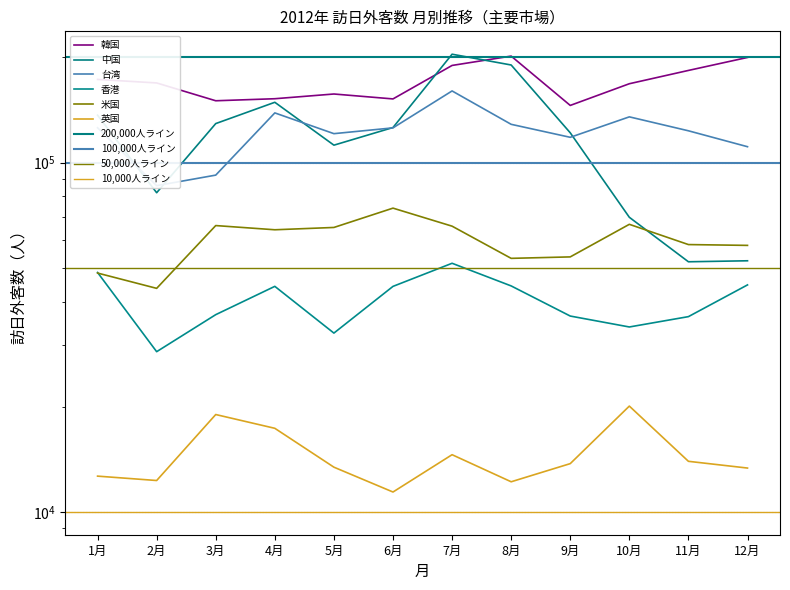

Reading left to right, what are all the values shown in this chart?

韓国: 173000	169025	150291	152323	157141	152131	189701	201764	145742	168150	183557	199950
中国: 136665	81966	129302	148793	112152	125983	204270	190254	121673	69713	51993	52336
台湾: 125783	85874	92057	138735	120992	125702	160344	128673	118115	135164	123299	111015
香港: 48455	28743	36690	44216	32491	44208	51482	44341	36355	33828	36215	44641
米国: 48268	43637	66010	64208	65195	74049	65750	53180	53692	66556	58238	57926
英国: 12654	12294	18993	17345	13424	11396	14575	12192	13742	20080	13953	13346